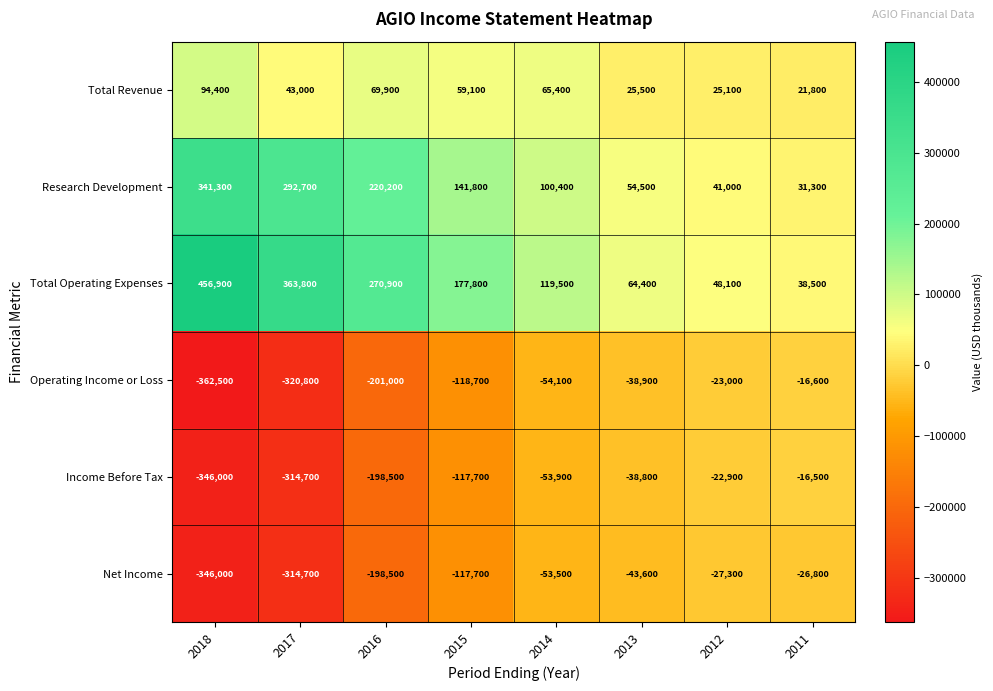

True or false: Total Revenue has a value of 38277 at 2014.

False